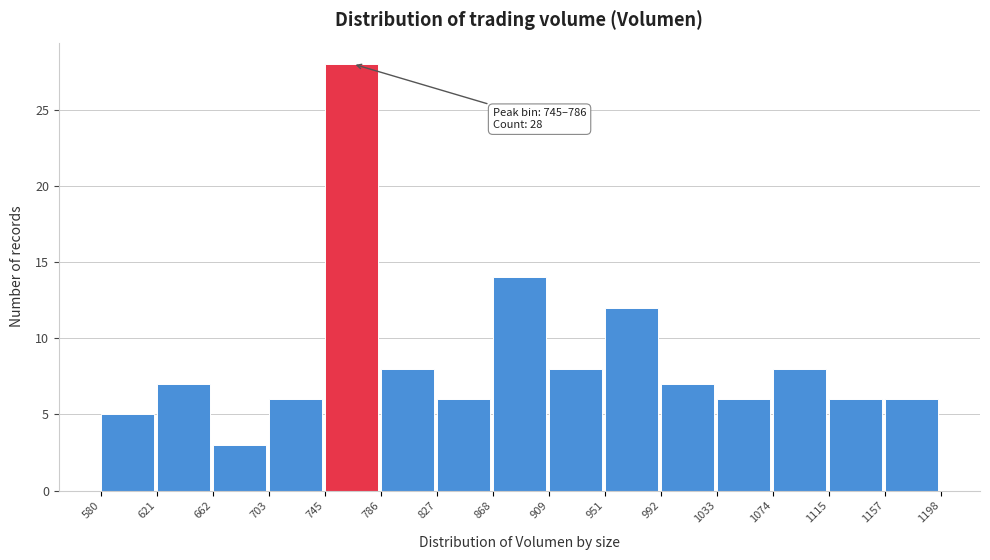

Which range on the x-axis has the tallest bar?

745 to 786